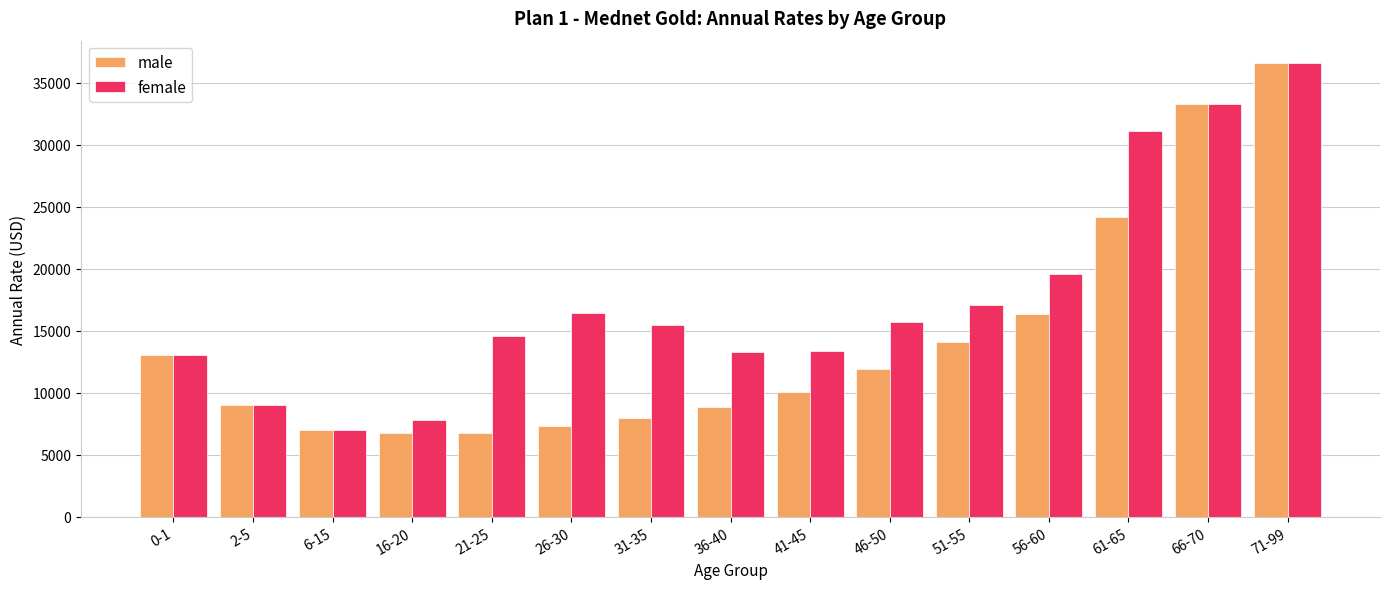

The value of male at 2-5 is 6298. True or false?

False